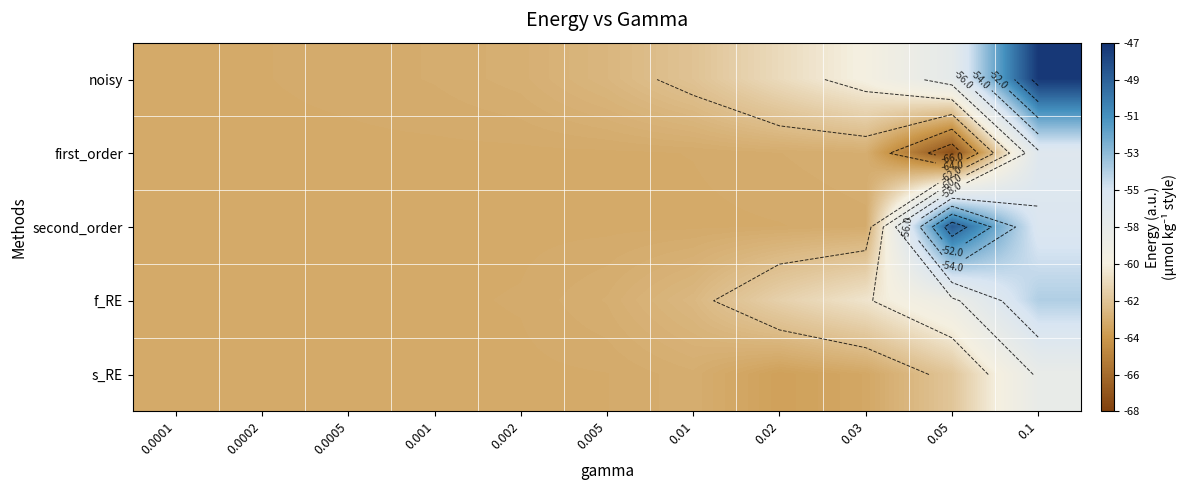

What is the greatest value displayed?

-47.2